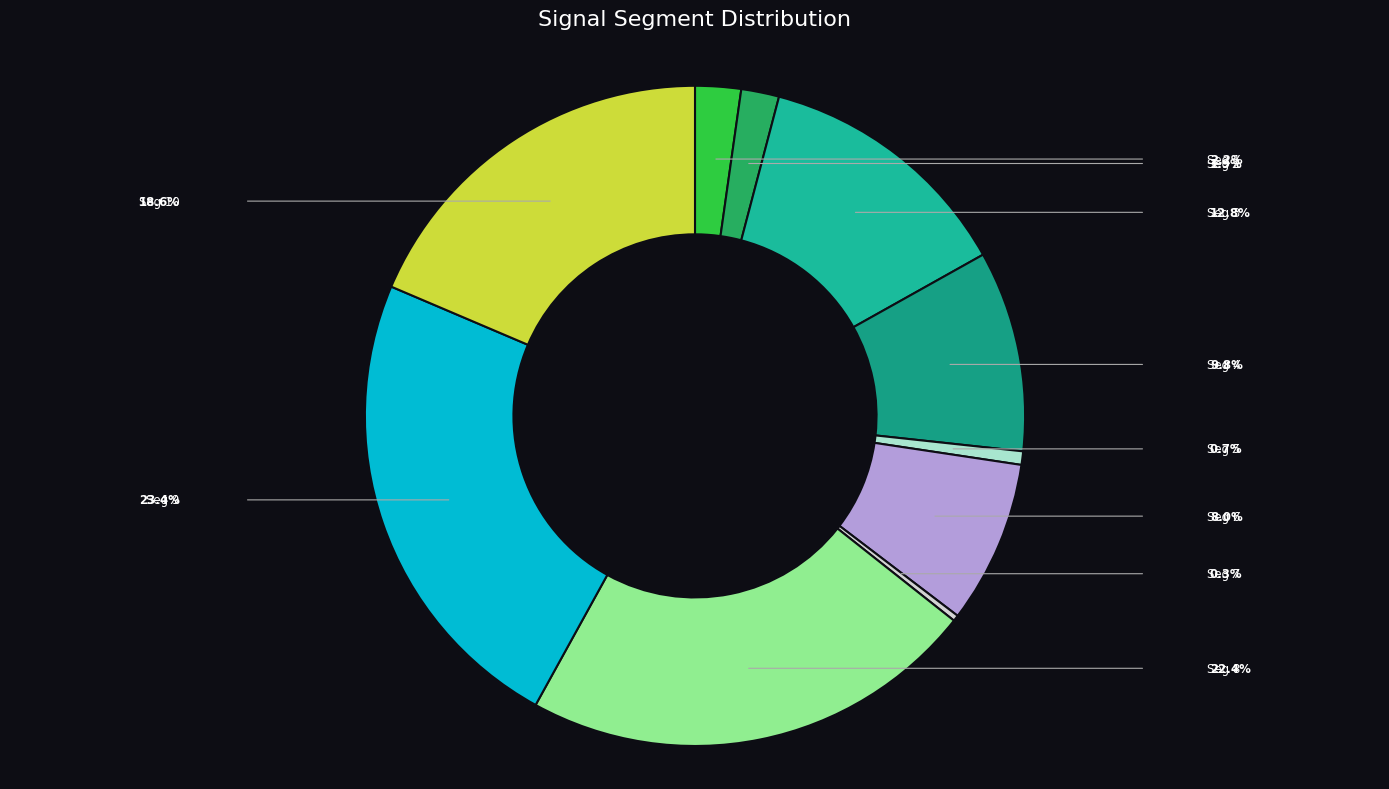

What is the smallest slice in the pie chart?

signal segment 7